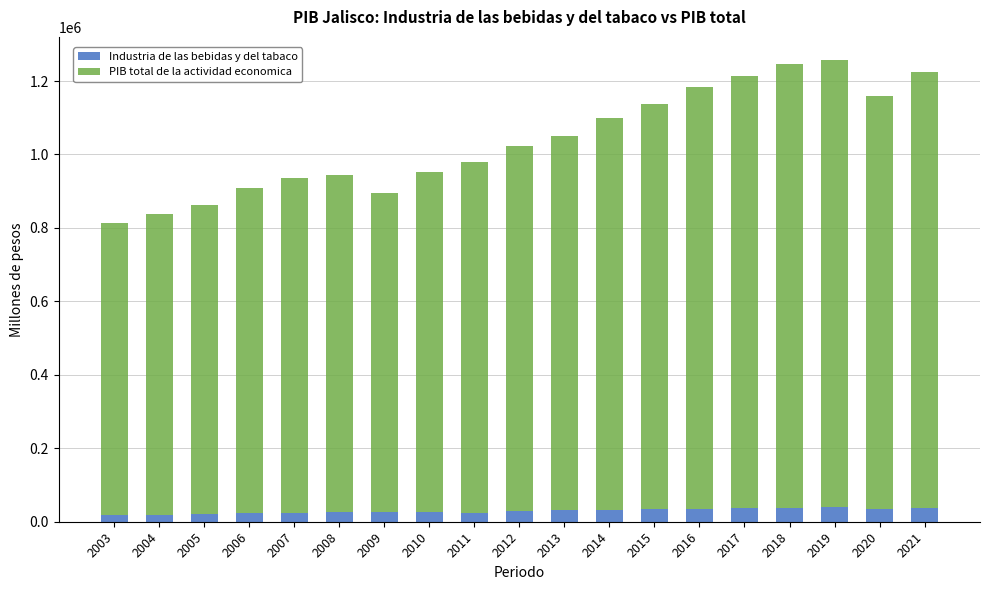

What is the highest value of the Industria de las bebidas y del tabaco series?

40527.1